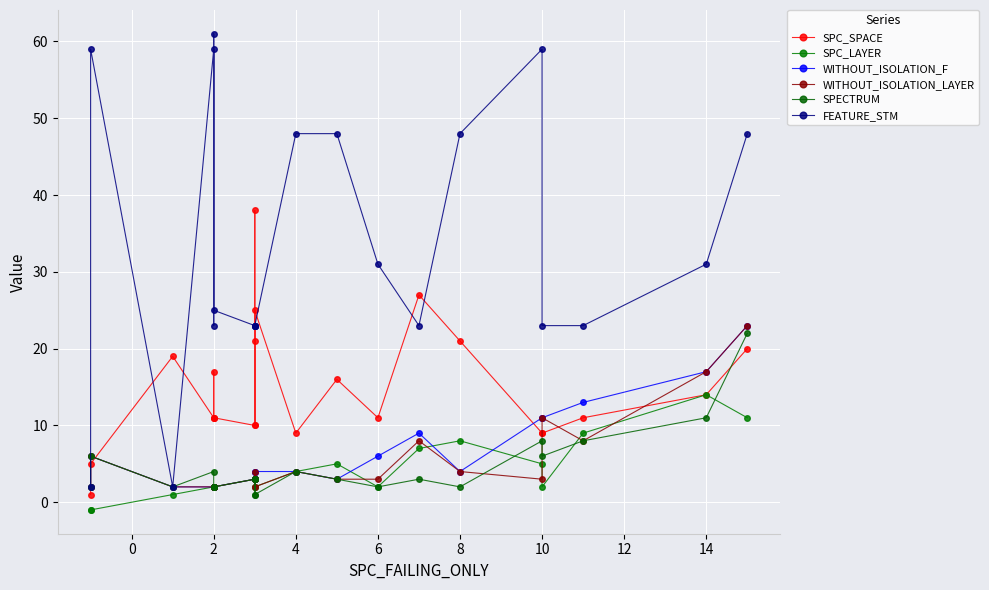

In WITHOUT_ISOLATION_LAYER, how many points are higher than both neighbors (excluding endpoints)?

5